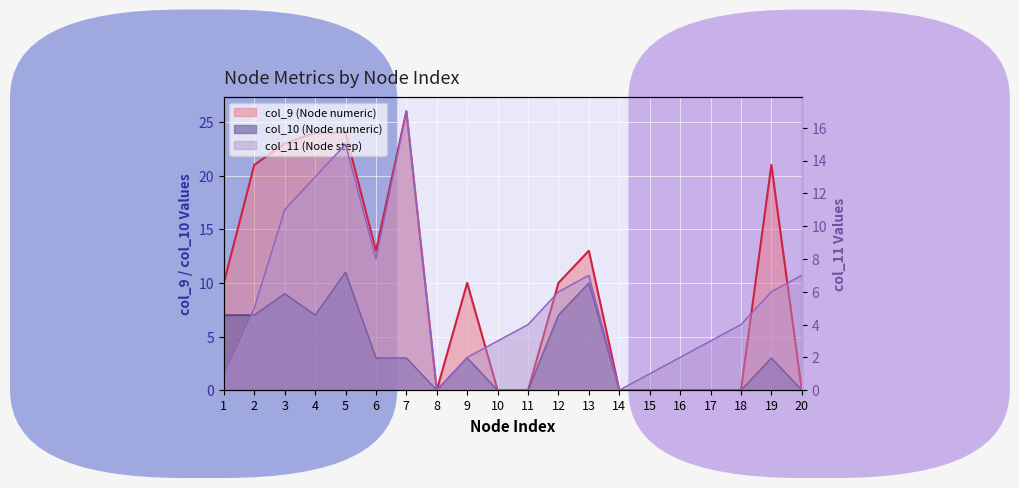

What are all the series names shown in the legend?

col_9 (Node numeric), col_10 (Node numeric), col_11 (Node step)